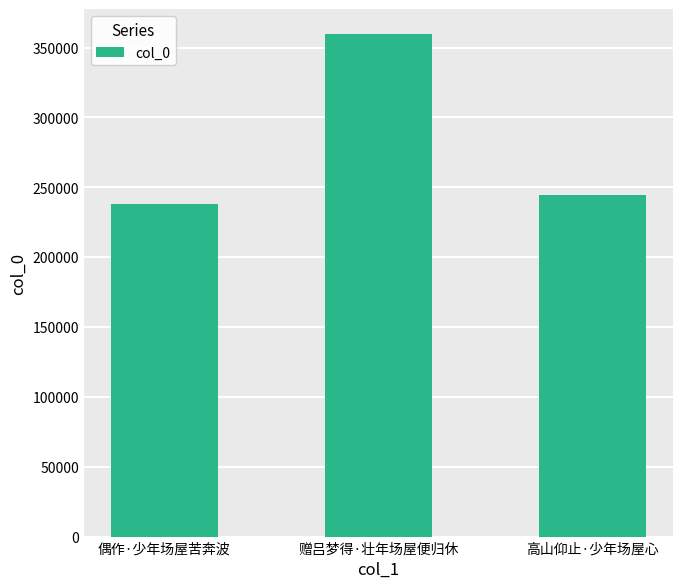

How many bars are there in total?

3